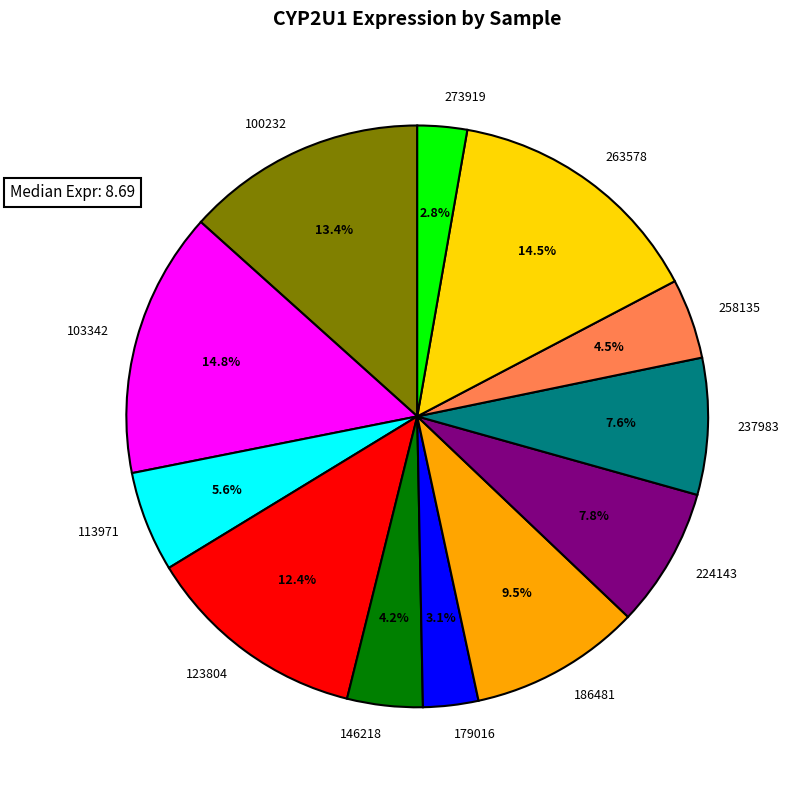

To the nearest percent, what percentage of the pie is 263578?

15%